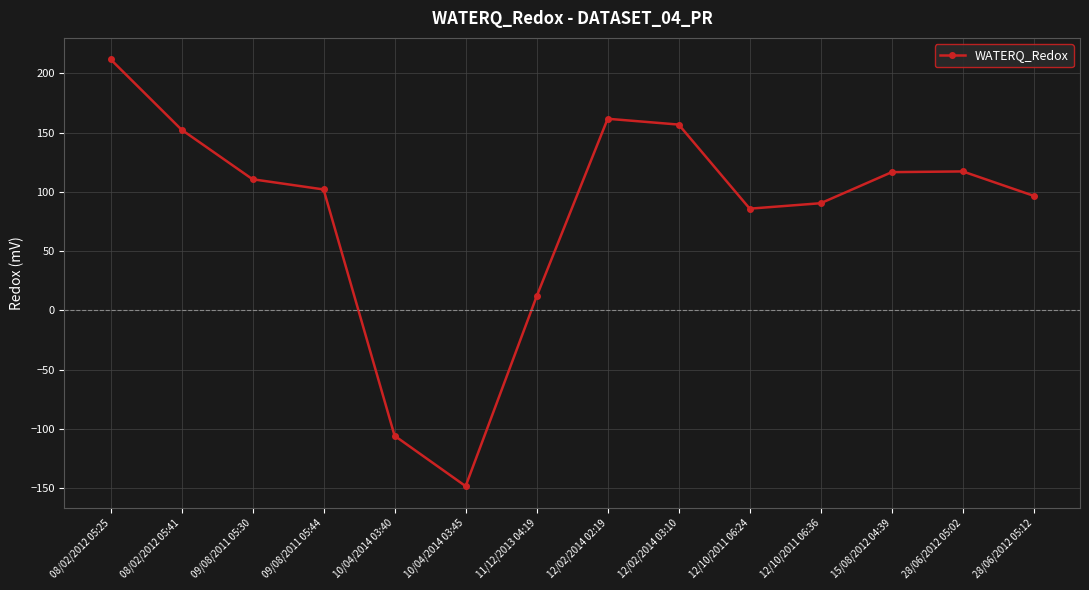

At which category does the data reach its first local valley?

10/04/2014 03:45